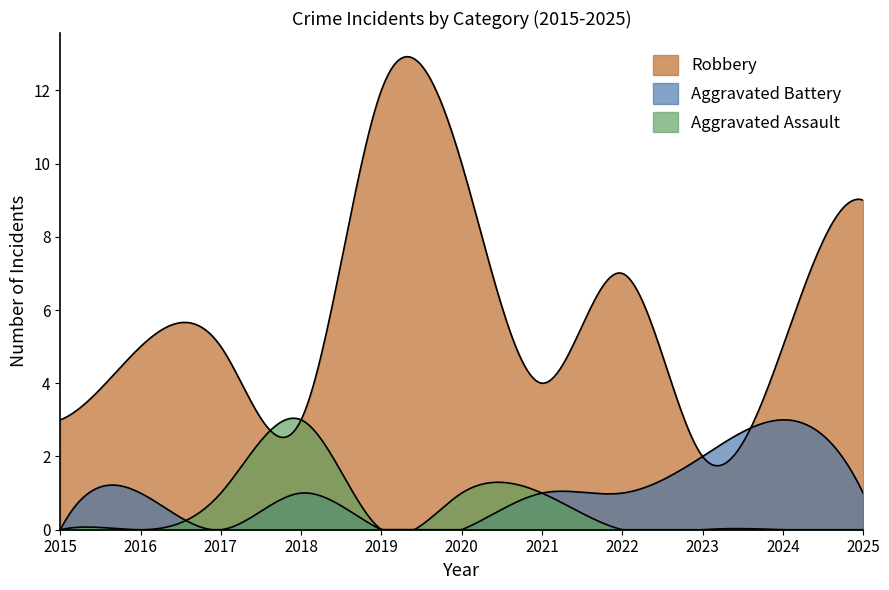

How many lines are shown in the chart?

3